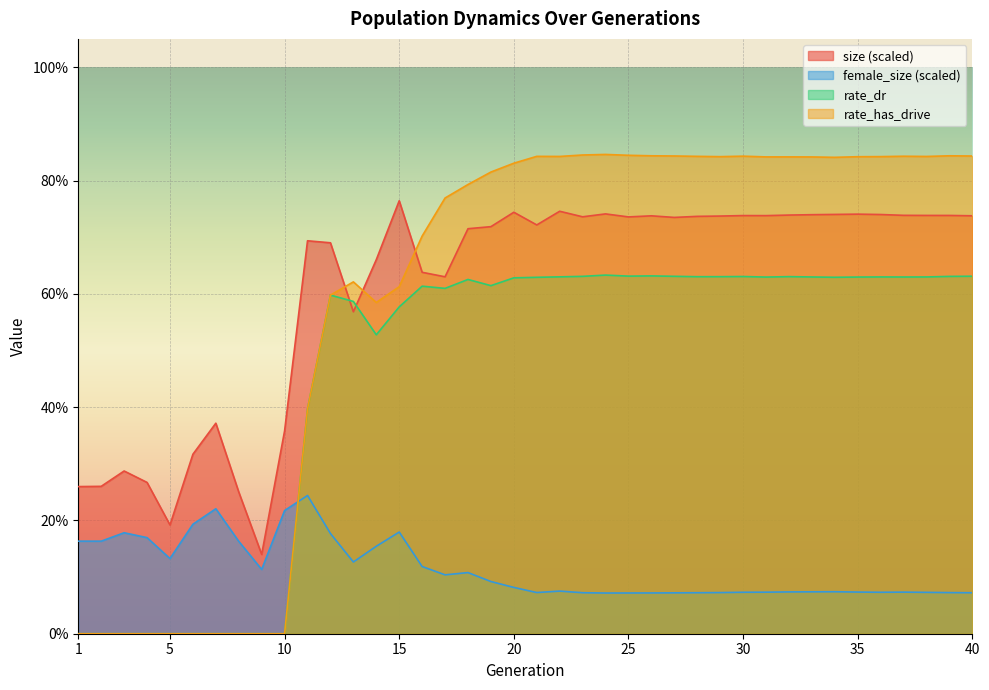

Reading right to left, transcribe all the data shown in this chart.

size: 0.7	0.7	0.7	0.7	0.7	0.7	0.7	0.7	0.7	0.7	0.7	0.7	0.7	0.7	0.7	0.7	0.7	0.7	0.7	0.7	0.7	0.7	0.7	0.6	0.6	0.8	0.7	0.6	0.7	0.7	0.4	0.1	0.3	0.4	0.3	0.2	0.3	0.3	0.3	0.3
female_size: 0.1	0.1	0.1	0.1	0.1	0.1	0.1	0.1	0.1	0.1	0.1	0.1	0.1	0.1	0.1	0.1	0.1	0.1	0.1	0.1	0.1	0.1	0.1	0.1	0.1	0.2	0.2	0.1	0.2	0.2	0.2	0.1	0.2	0.2	0.2	0.1	0.2	0.2	0.2	0.2
rate_dr: 0.6	0.6	0.6	0.6	0.6	0.6	0.6	0.6	0.6	0.6	0.6	0.6	0.6	0.6	0.6	0.6	0.6	0.6	0.6	0.6	0.6	0.6	0.6	0.6	0.6	0.6	0.5	0.6	0.6	0.4	0.0	0.0	0.0	0.0	0.0	0.0	0.0	0.0	0.0	0.0
rate_has_drive: 0.8	0.8	0.8	0.8	0.8	0.8	0.8	0.8	0.8	0.8	0.8	0.8	0.8	0.8	0.8	0.8	0.8	0.8	0.8	0.8	0.8	0.8	0.8	0.8	0.7	0.6	0.6	0.6	0.6	0.4	0.0	0.0	0.0	0.0	0.0	0.0	0.0	0.0	0.0	0.0